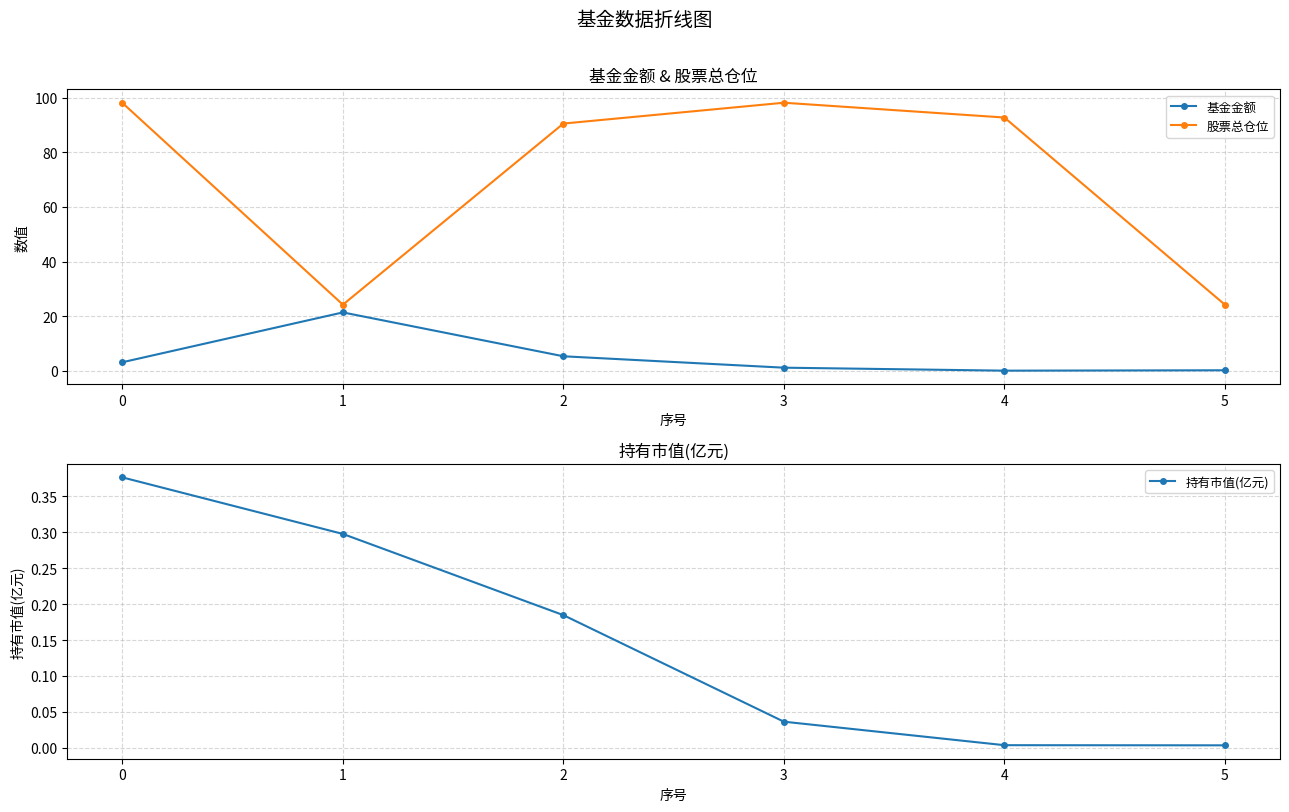

True or false: 股票总仓位 and 基金金额 intersect in this chart.

False